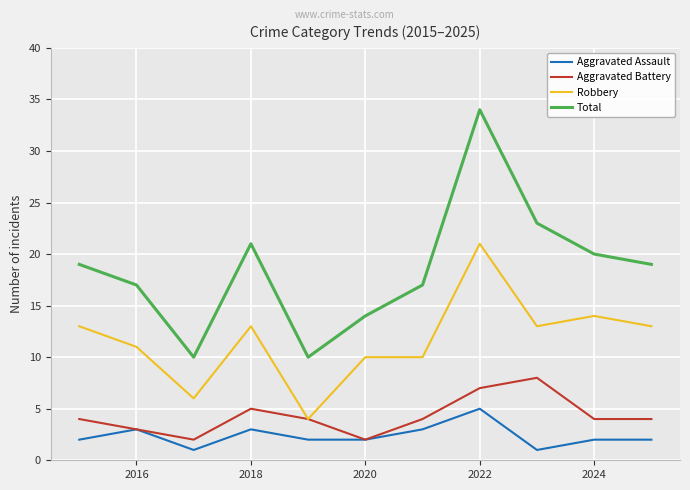

True or false: Aggravated Battery has more than 2 interior local peaks.

False